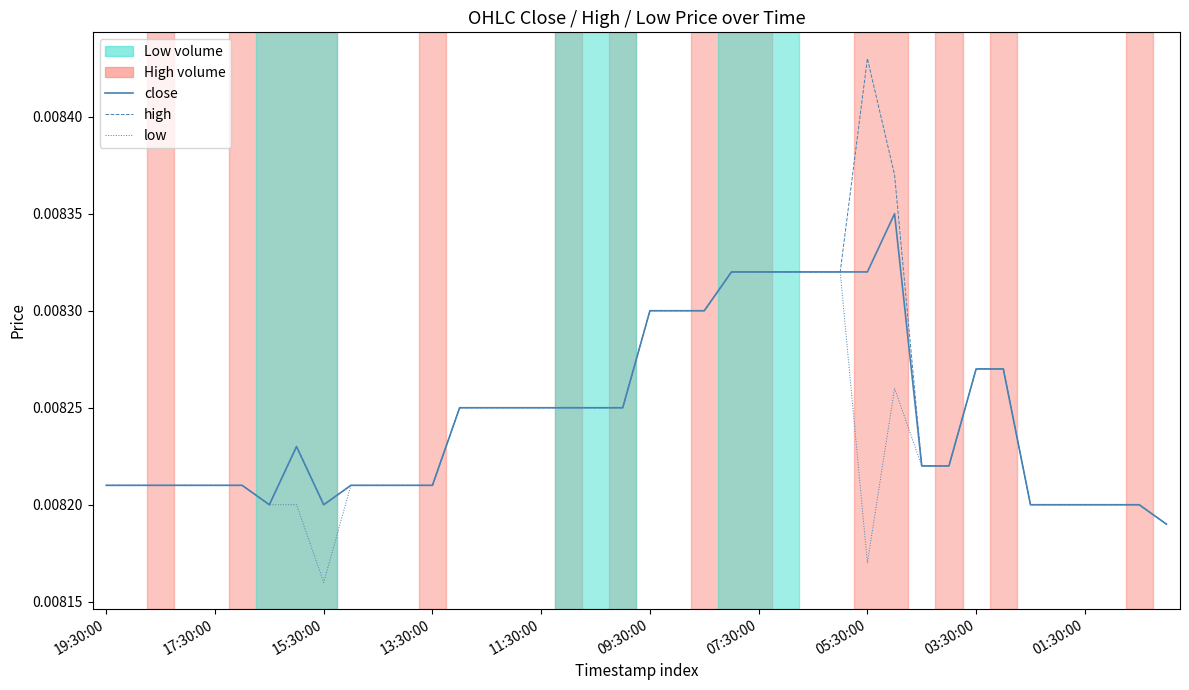

Rank the series by their average value, from lowest to highest.

low, close, high